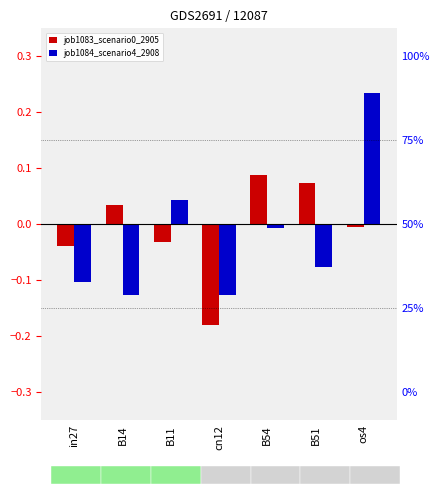

How many categories are shown in the chart?

7